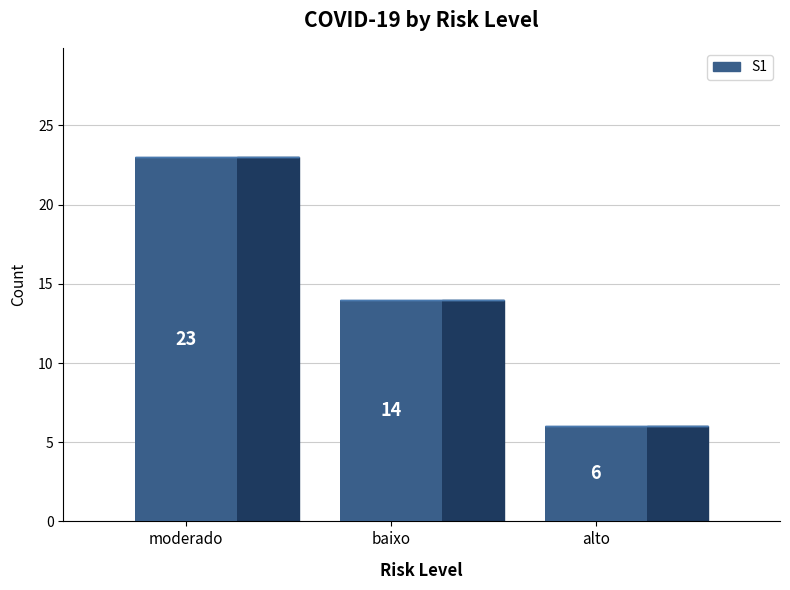

Which has a higher value, moderado or alto?

moderado